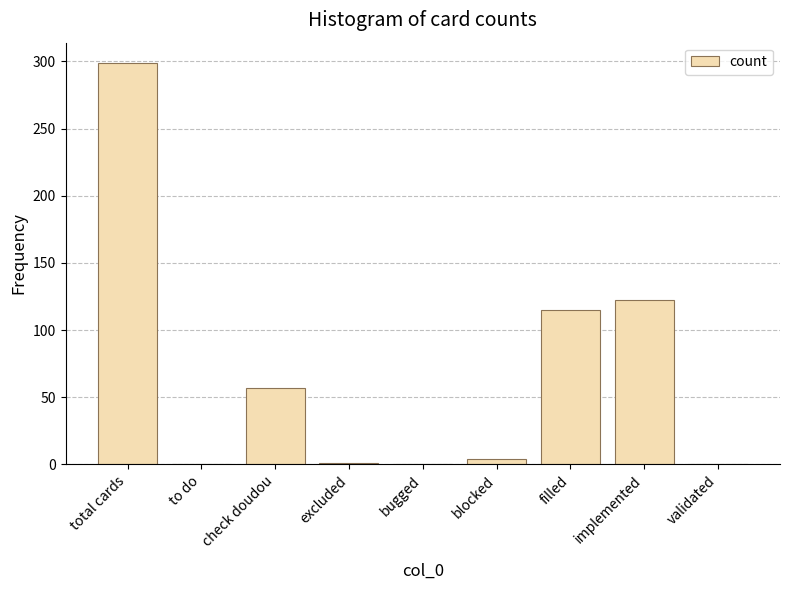

The value at validated is -146. True or false?

False